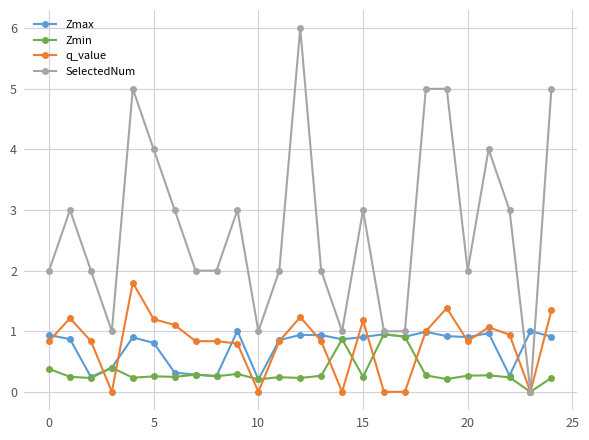

True or false: q_value has more than 2 points higher than both neighbors.

True